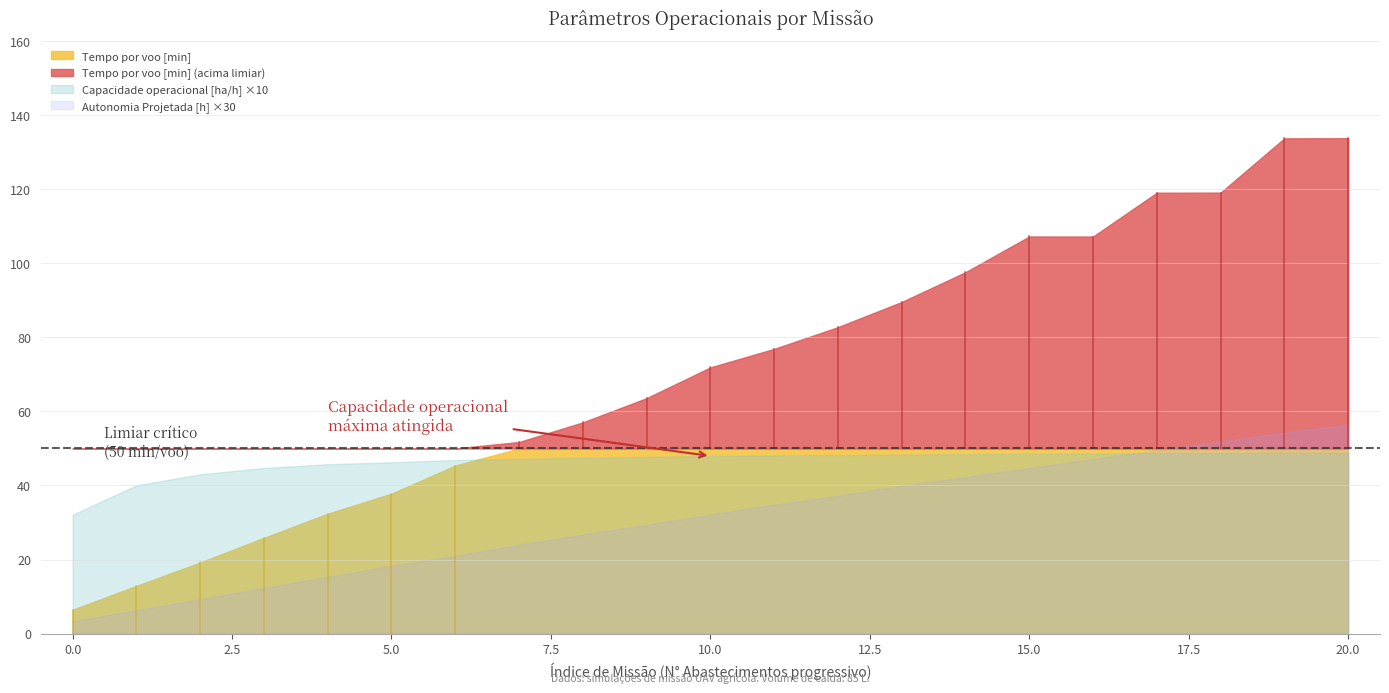

Between 2 and 12, which series saw the biggest shift?

Tempo por voo [min]